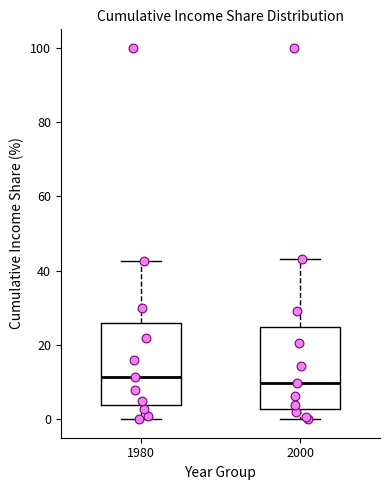

Reading left to right, transcribe this box plot: for each box, give where its median line is, the range the box spans, and where its two whiskers end, as read against the y-axis. The values are not printed on the chart, so give them approximately, as read against the axis.

1980: median 12, box 4 to 26, whiskers 0 to 42
2000: median 10, box 2 to 24, whiskers 0 to 44